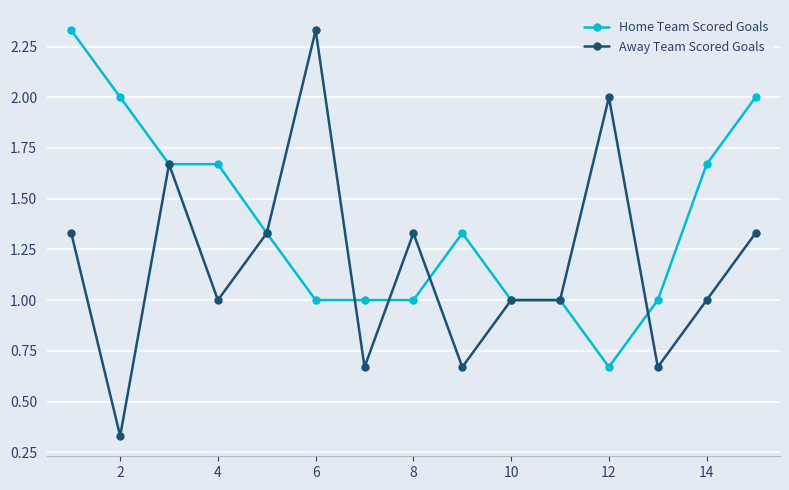

True or false: Away Team Scored Goals has more than 2 interior local peaks.

True